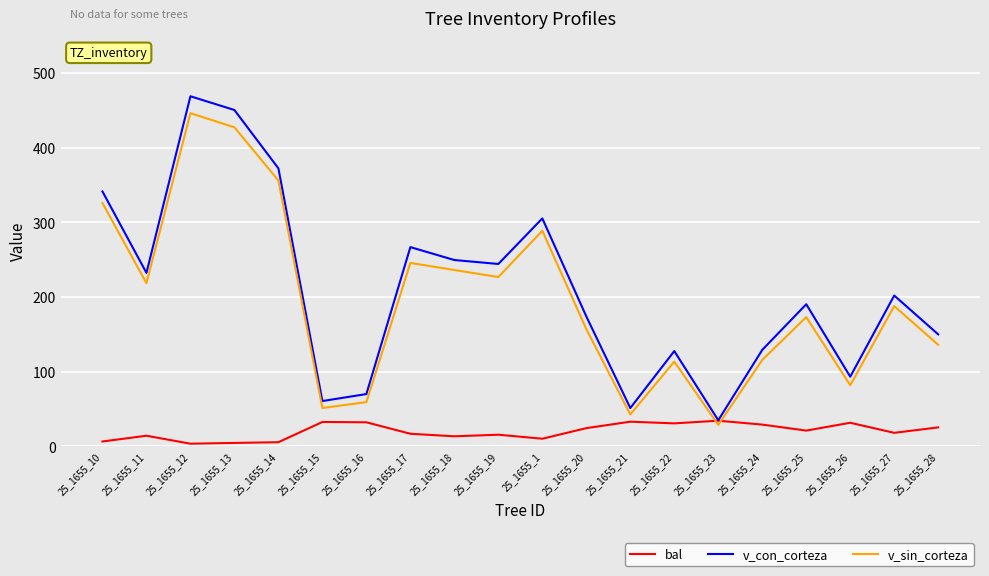

True or false: v_sin_corteza and bal cross at least once.

True